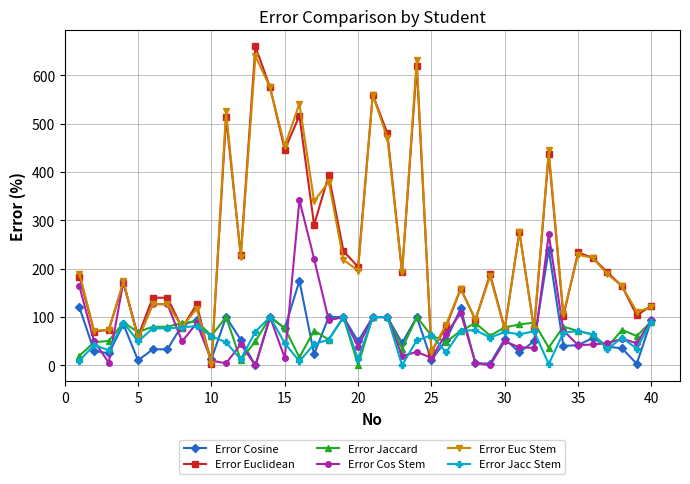

True or false: Error Euclidean has more than 0 interior local peaks.

True